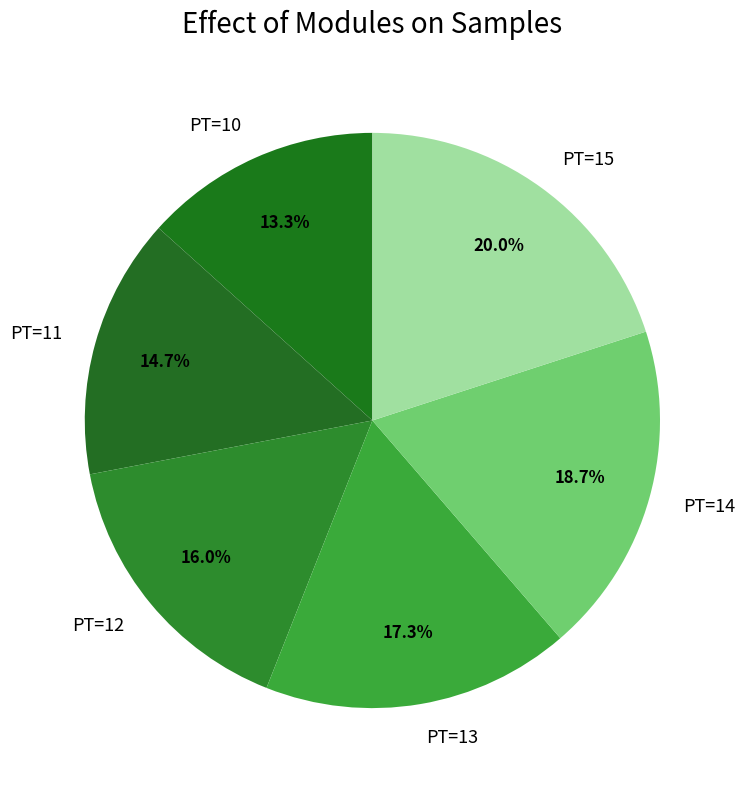

Which category has the biggest portion of the pie?

PT=15